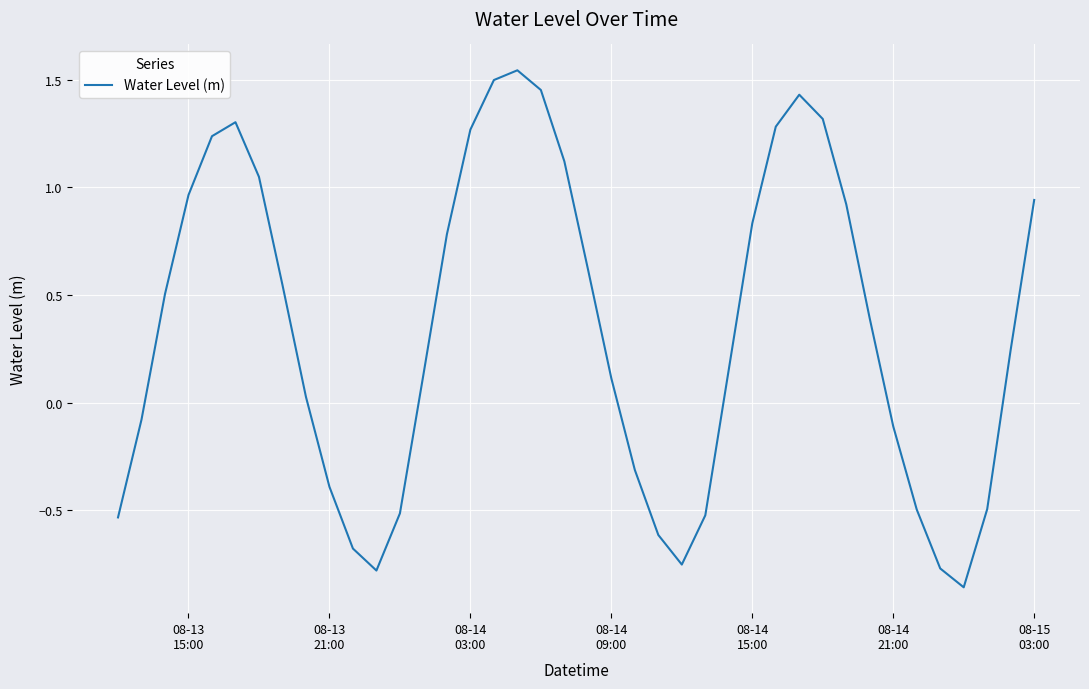

What is the difference between the maximum and minimum values?

2.4